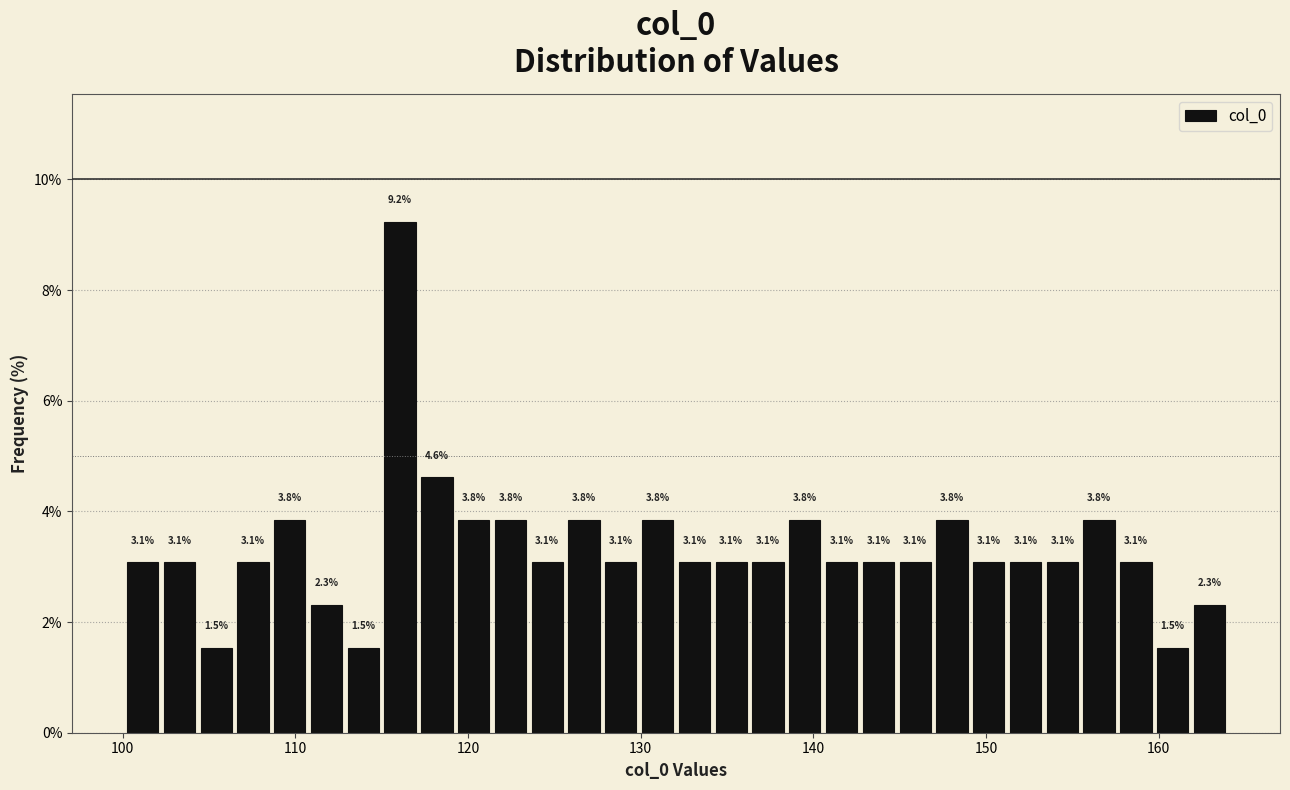

Read against the x-axis, roughly where is the centre of the tallest bar?

116